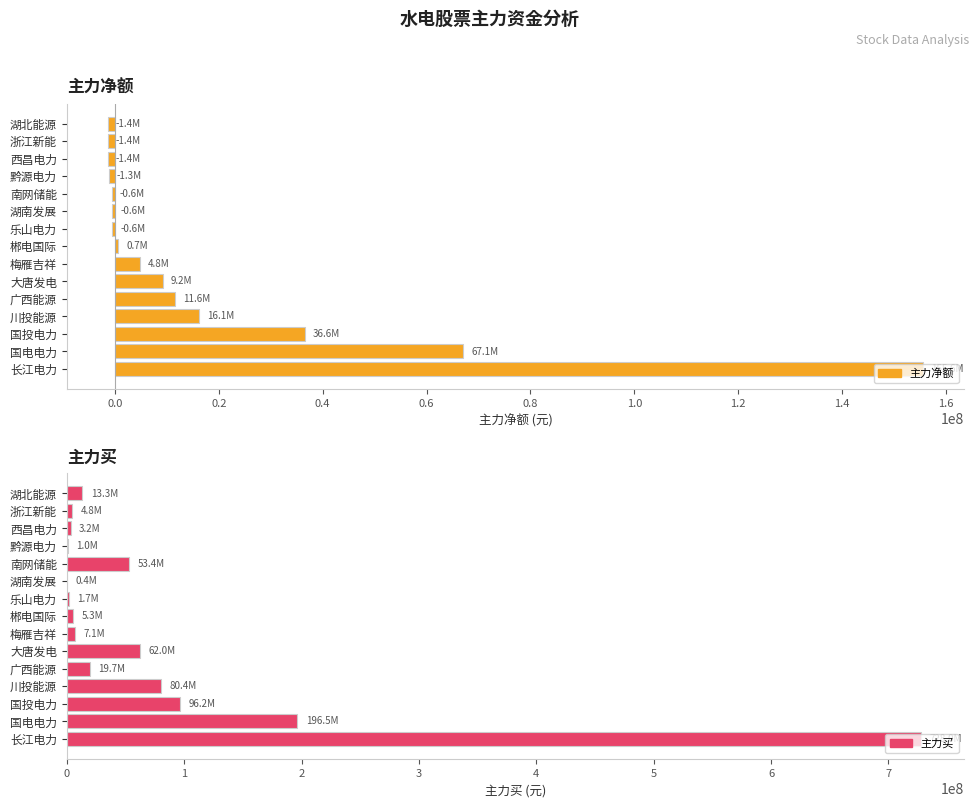

What is the average value of the 主力净额 series?

19629156